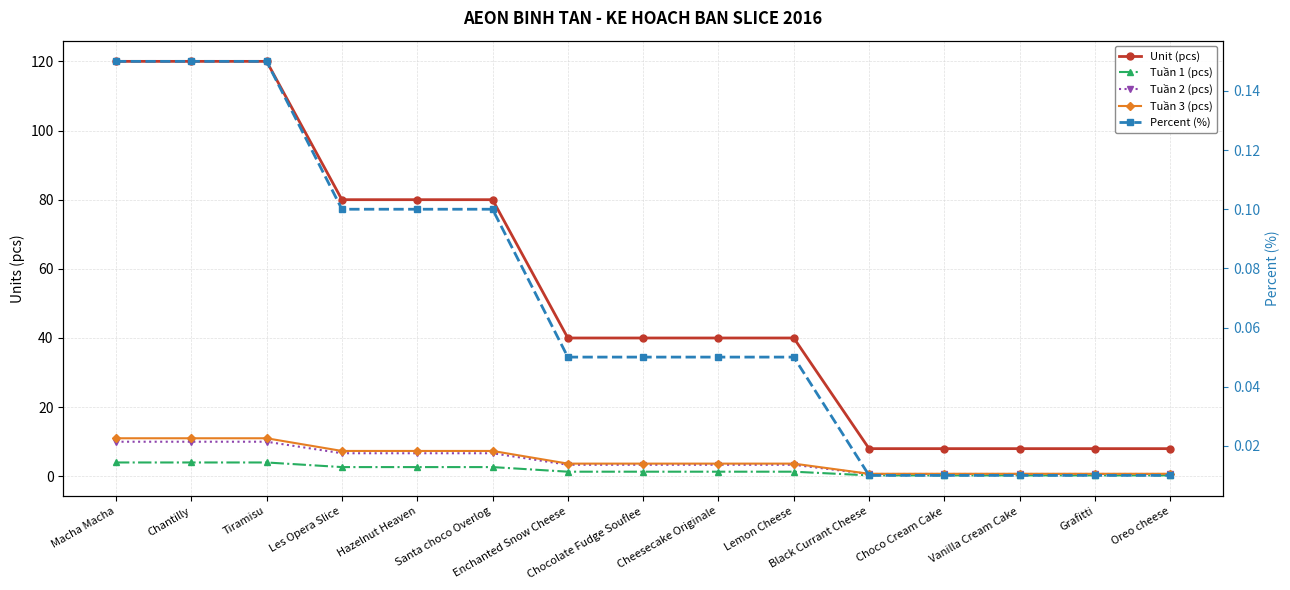

What is the difference between the highest and lowest values at Cheesecake Originale?

40.0